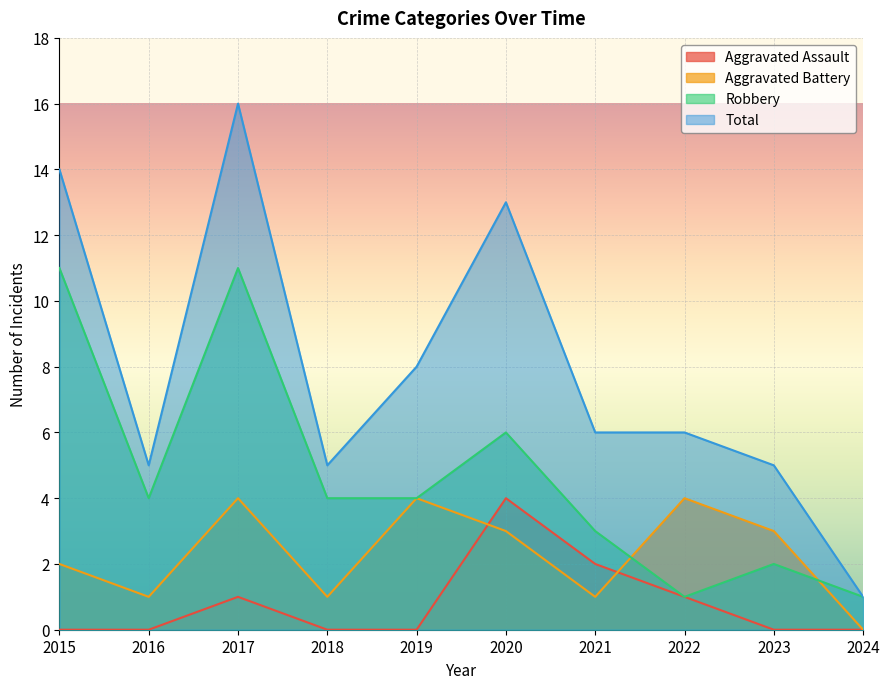

The Robbery series shows 1 at 2022. True or false?

True